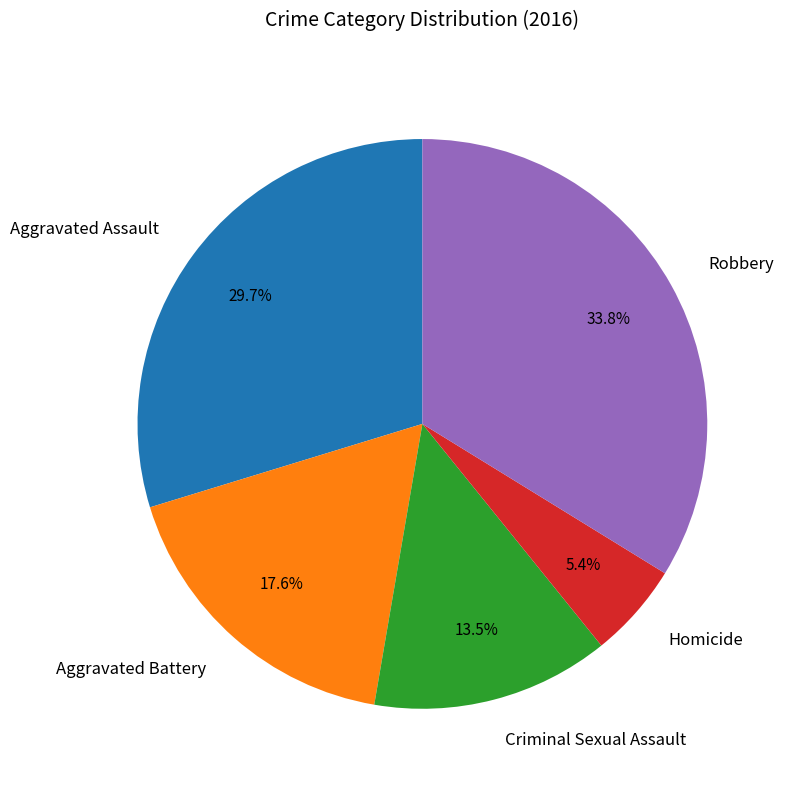

Is Aggravated Assault the majority of the pie?

No